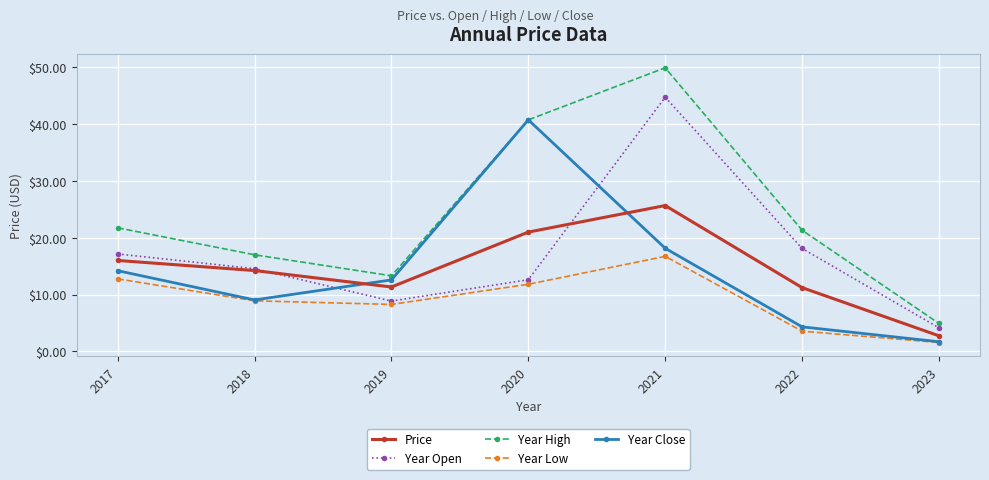

What is the smallest value displayed?

1.6